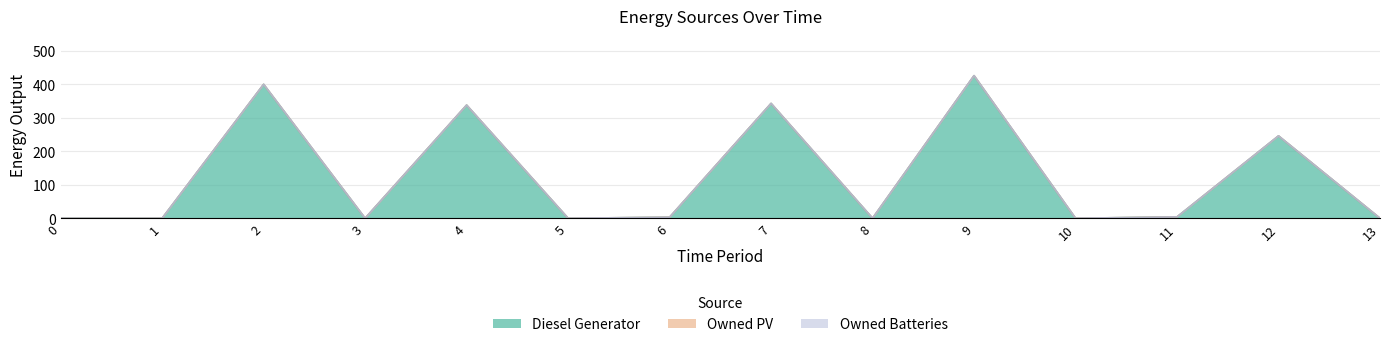

How many categories are shown in the chart?

14